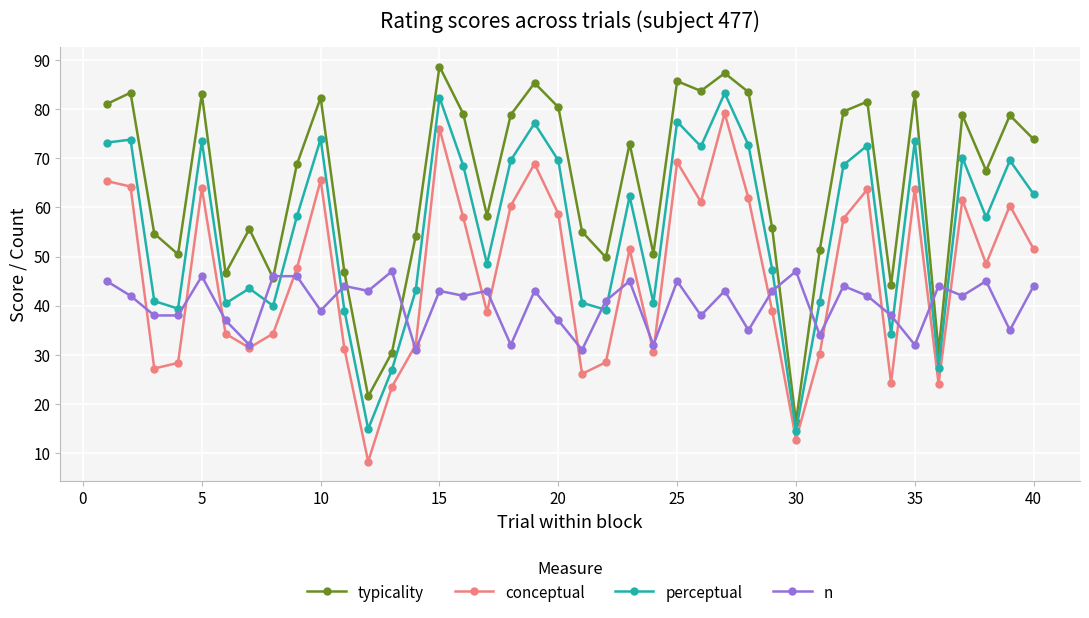

What is the maximum value for conceptual?

79.2